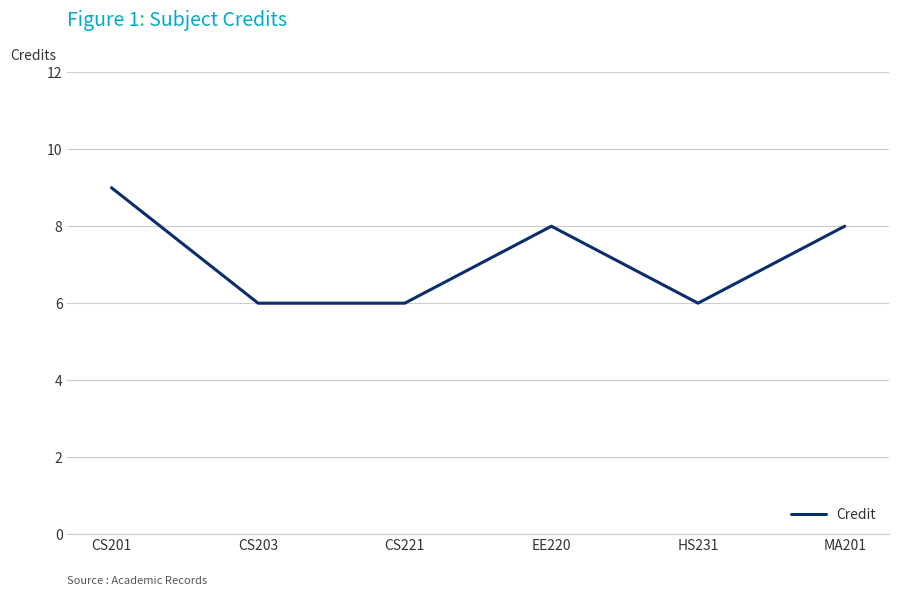

Does the chart have visible grid lines?

Yes